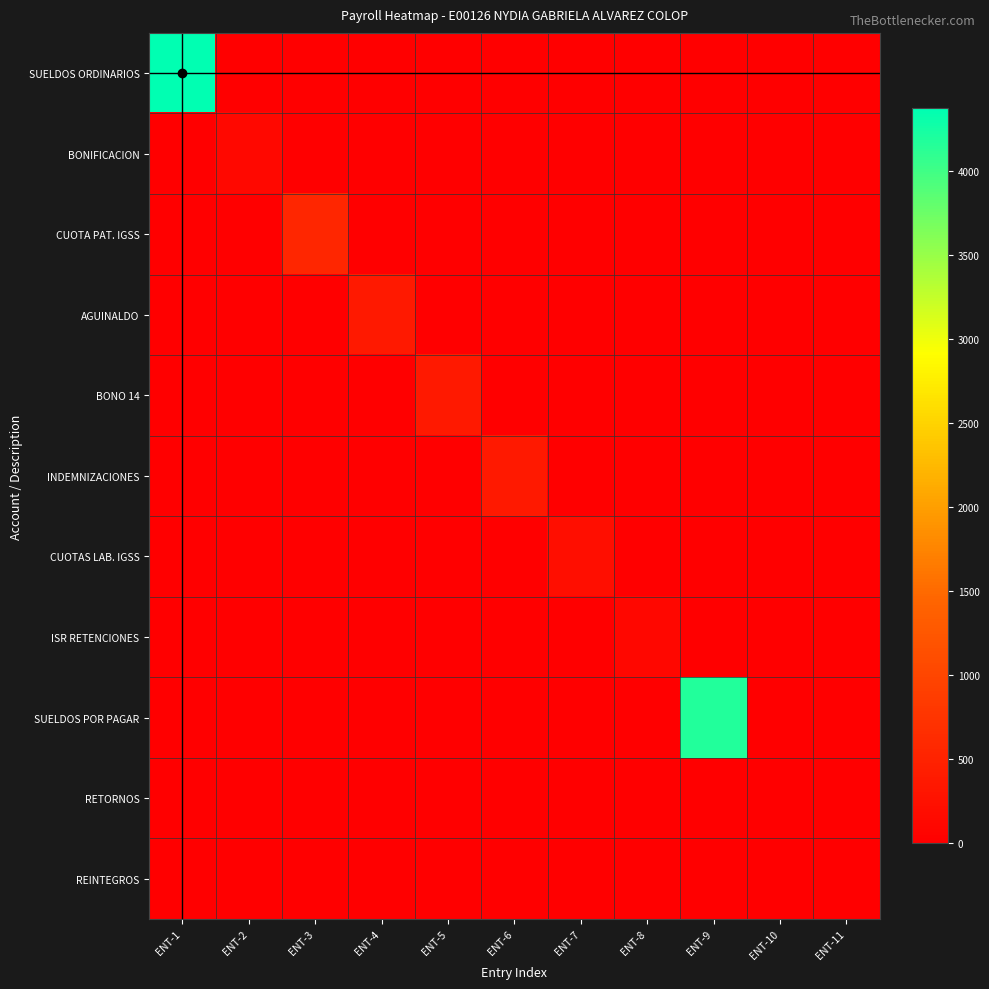

Which has a higher value, ENT-4 or ENT-9?

ENT-4